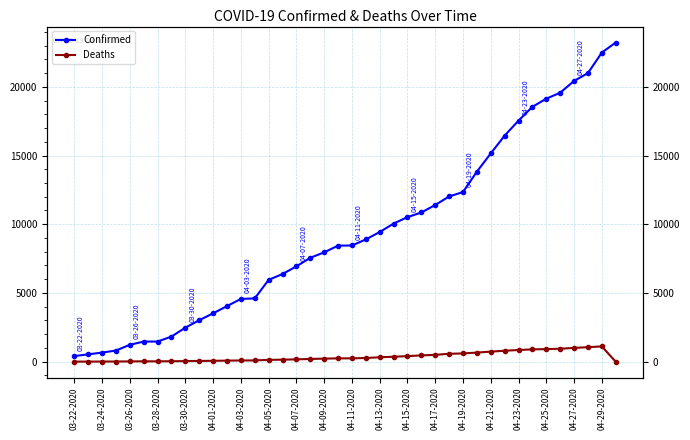

Where does the Confirmed series first go above 8453?

21